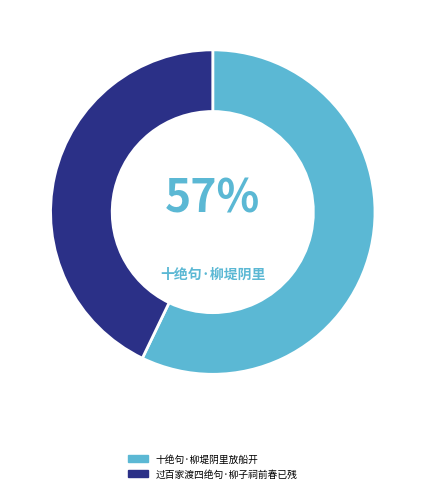

To the nearest percent, what is the difference between the 十绝句·柳堤阴里放船开 and 过百家渡四绝句·柳子祠前春已残 slice percentages?

14%